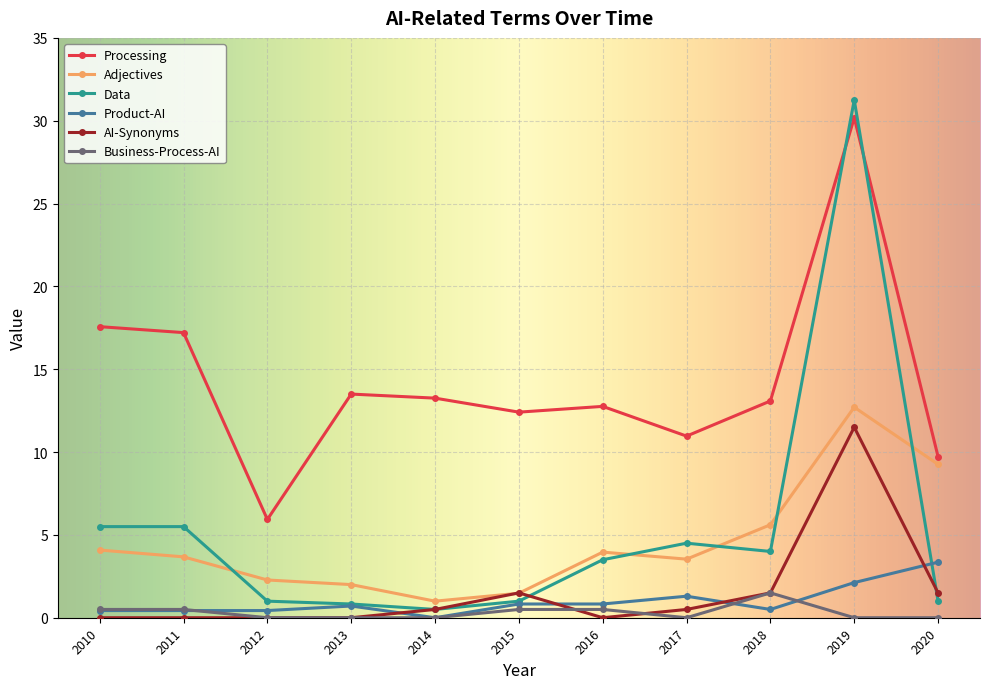

Does the chart display data point markers on the line(s)?

Yes